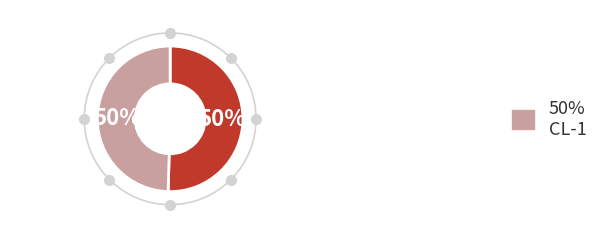

To the nearest percent, what is the average slice percentage?

50%